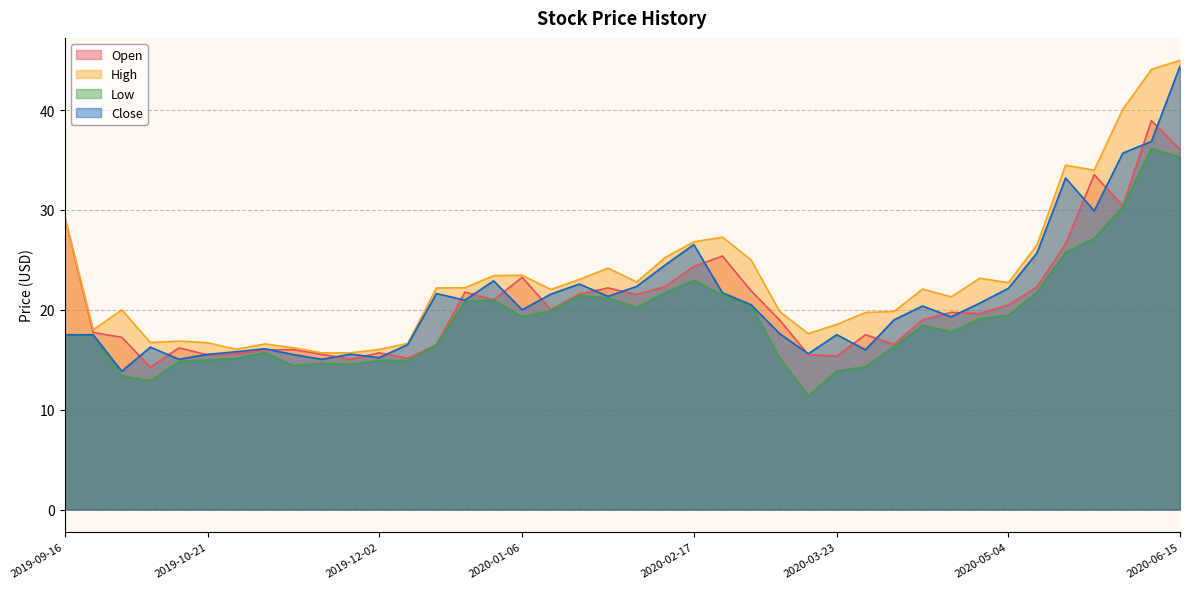

What is the label of the 18th point from the right?

2020-02-17